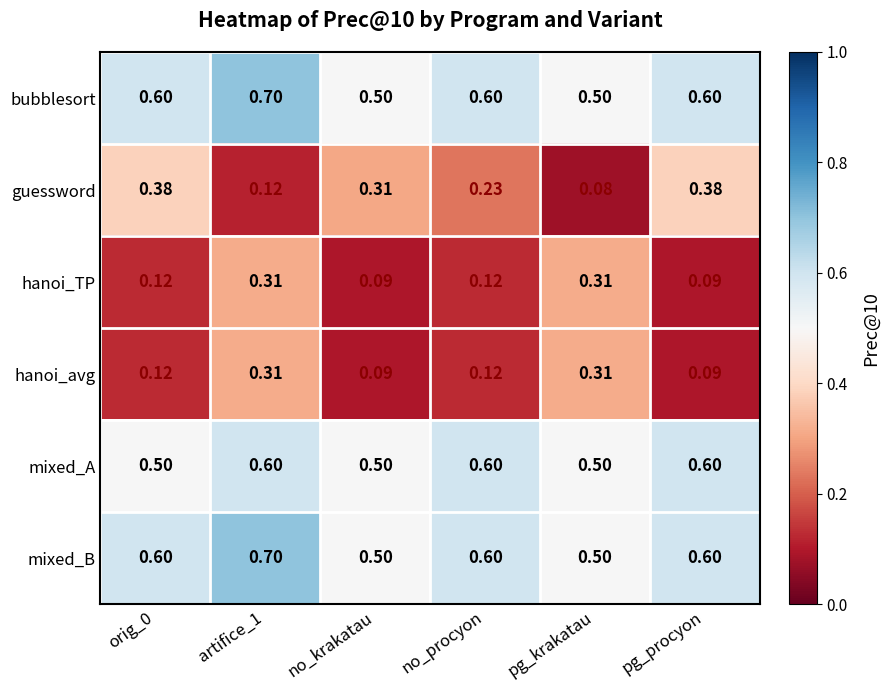

How many data points does each series have?

6